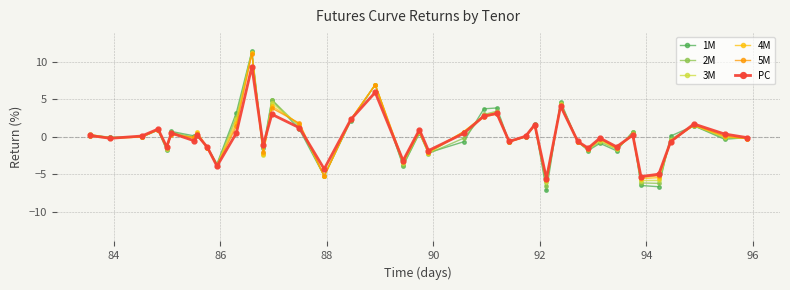

What are all the series names shown in the legend?

1M, 2M, 3M, 4M, 5M, PC